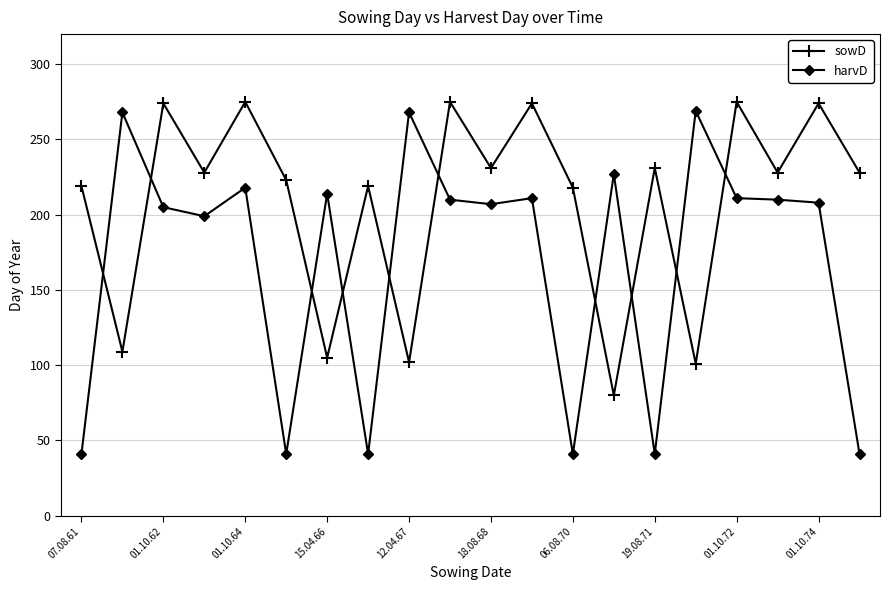

At how many categories does at least one series exceed 186?

20